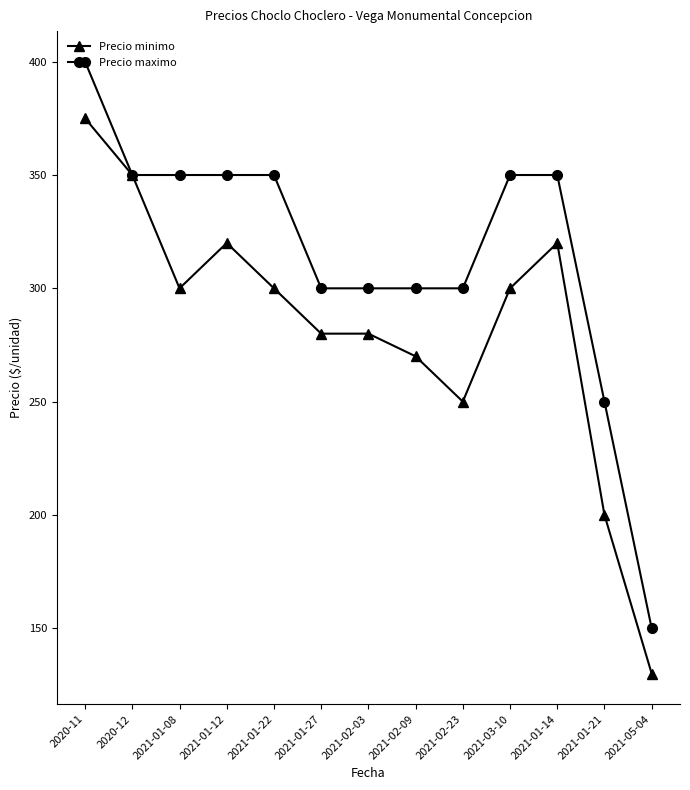

Which category has the lowest value in the Precio maximo series?

2021-05-04